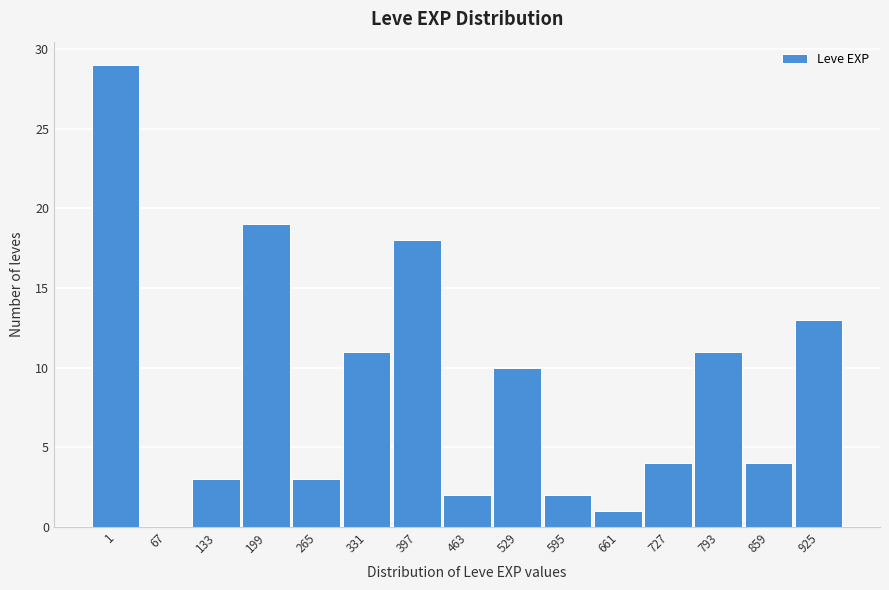

Reading left to right, list all the values displayed in this chart.

1=29	67=0	133=3	199=19	265=3	331=11	397=18	463=2	529=10	595=2	661=1	727=4	793=11	859=4	925=13